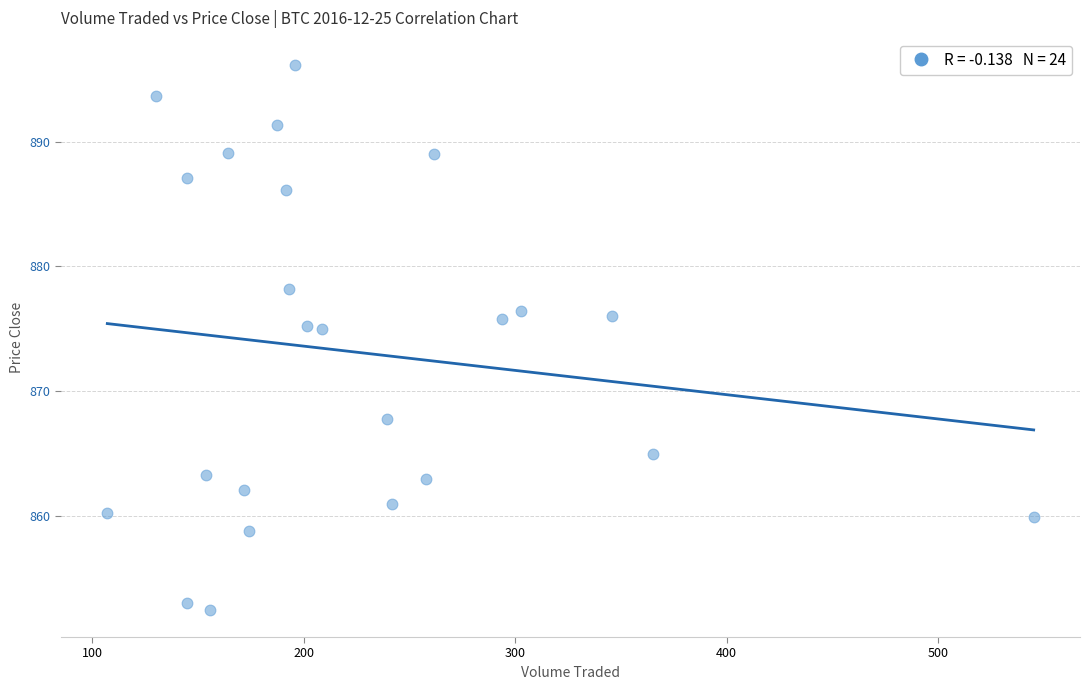

What is the range of X values (max minus min)?

438.1